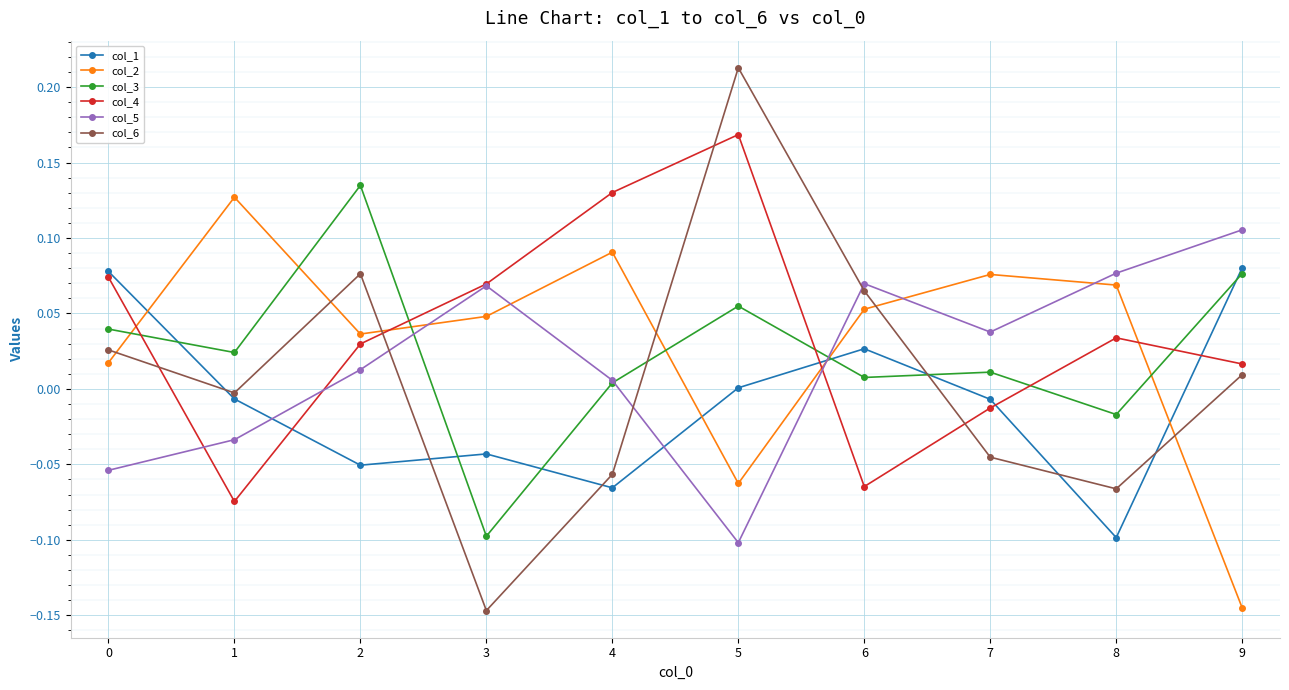

How many categories are shown in the chart?

10